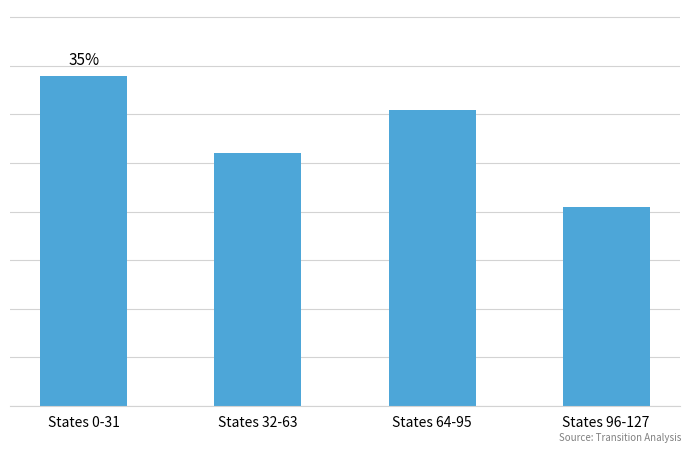

What is the difference between the second highest and minimum values?

20